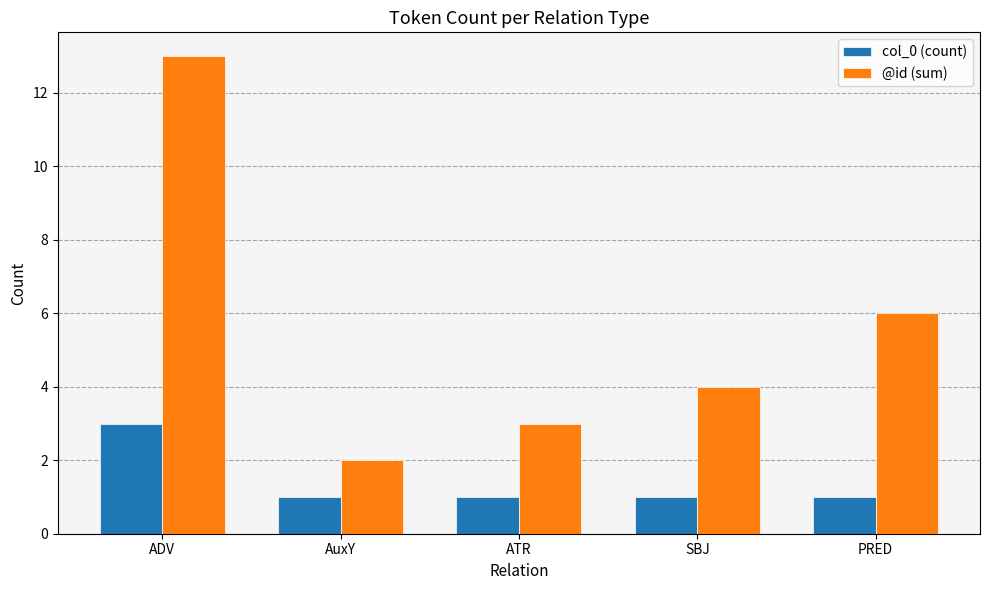

Does the chart contain stacked bars?

No